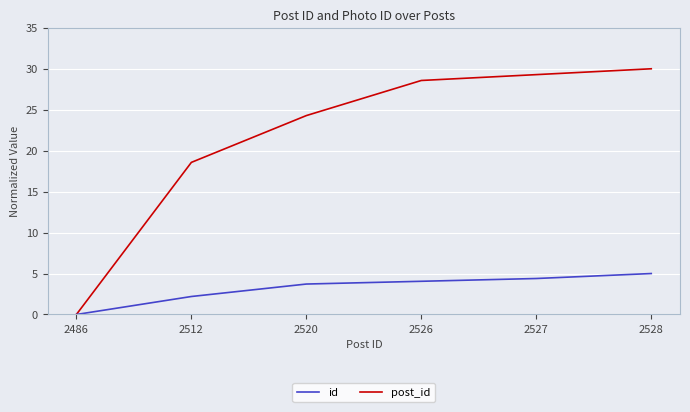

The value of post_id at 2526 is 50.8. True or false?

False